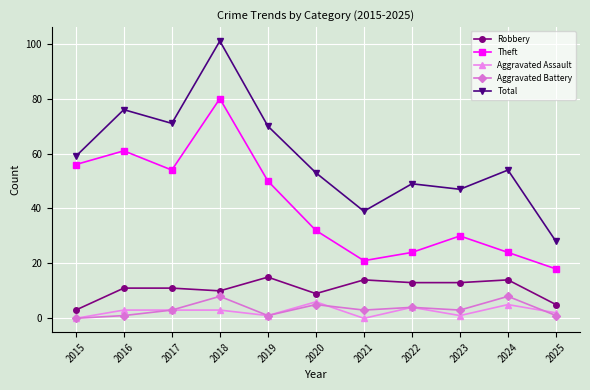

How many lines are shown in the chart?

5